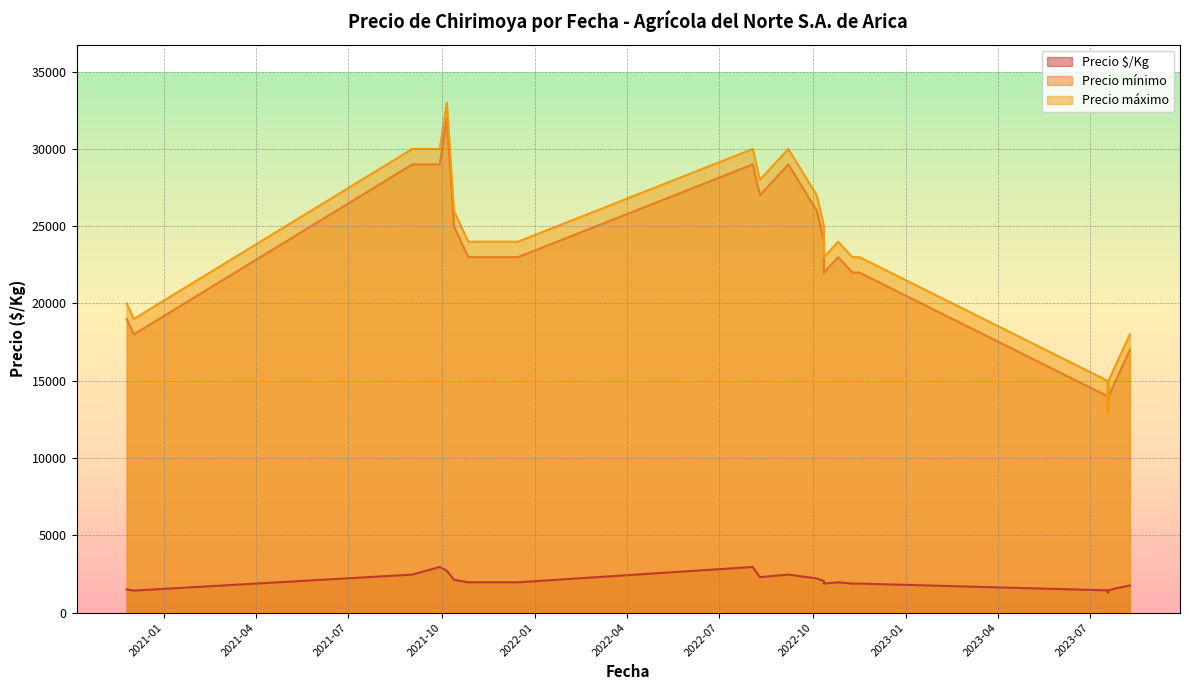

What is the smallest value displayed?

1300